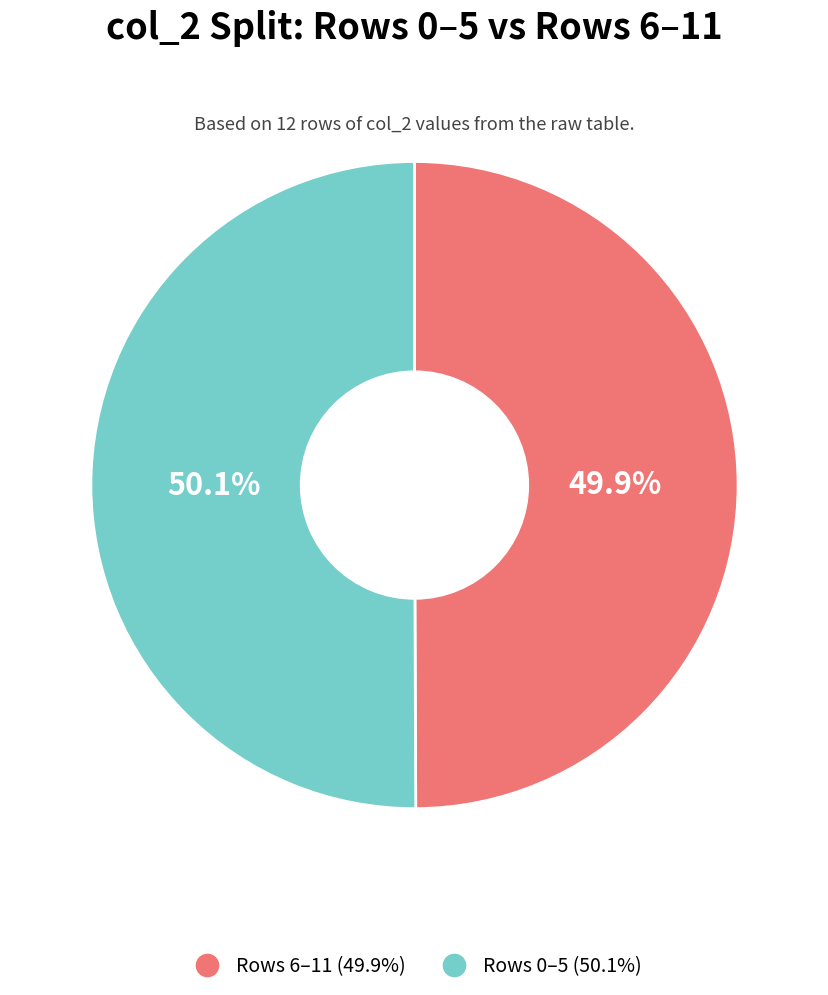

Is there any slice that represents more than half of the pie?

Yes